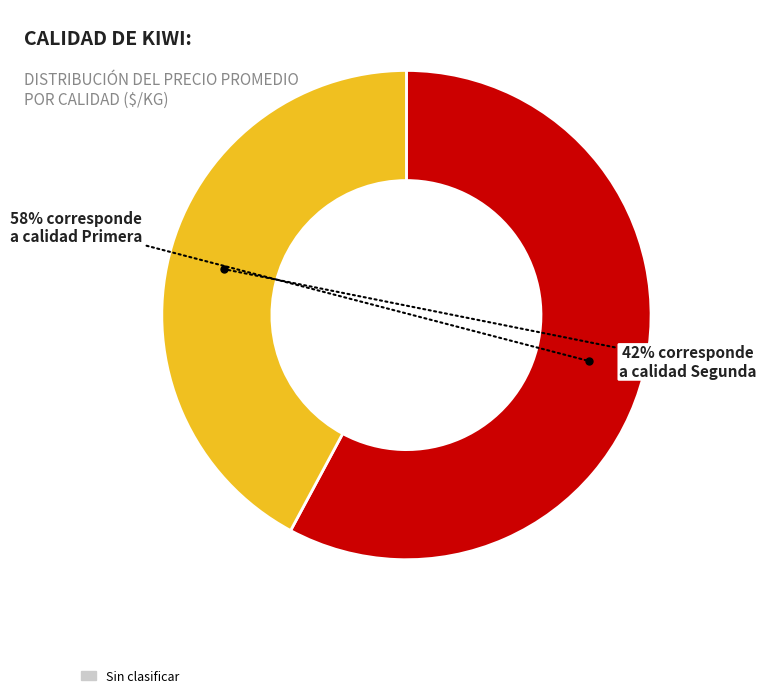

To the nearest percent, what is the average slice percentage?

50%